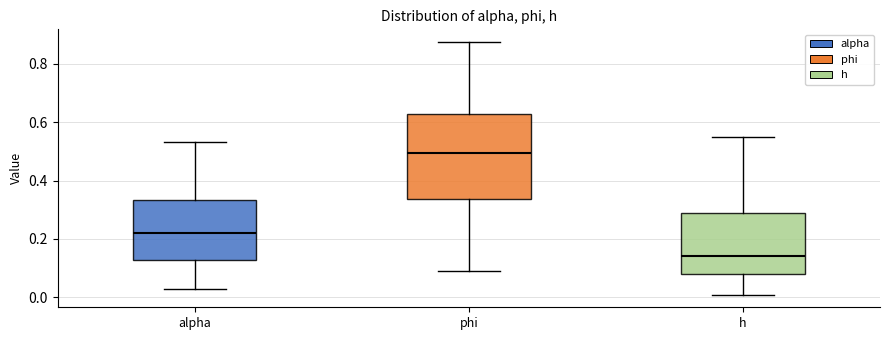

Which box is the tallest, from its lower edge to its upper edge?

phi